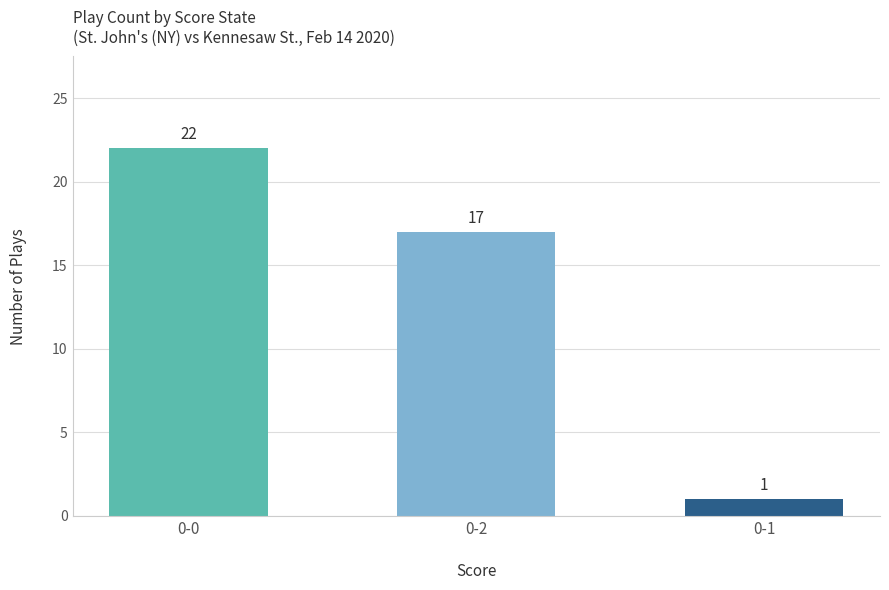

What is the value of the 3rd bar from the left?

1